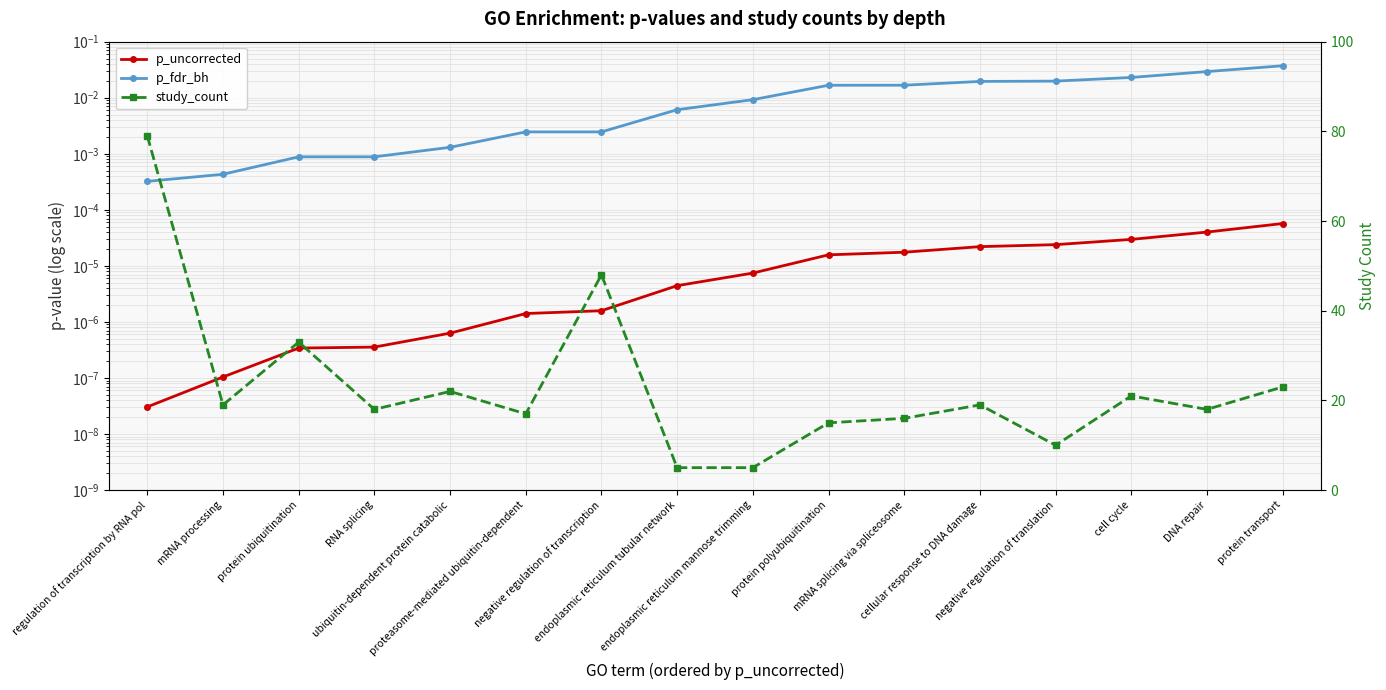

Is this an area chart (filled region under the line)?

No